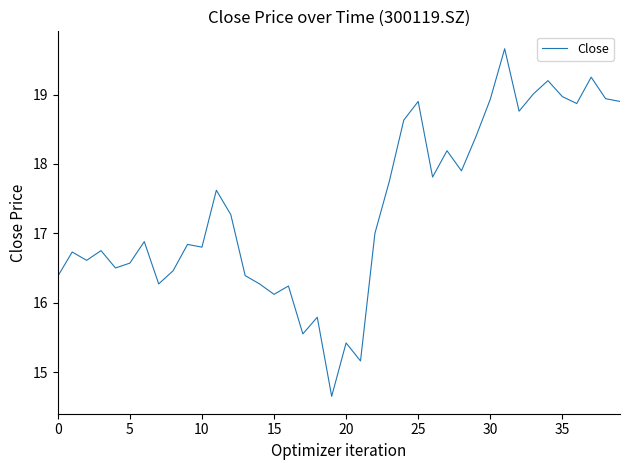

What is the difference between the maximum and minimum values?

5.0